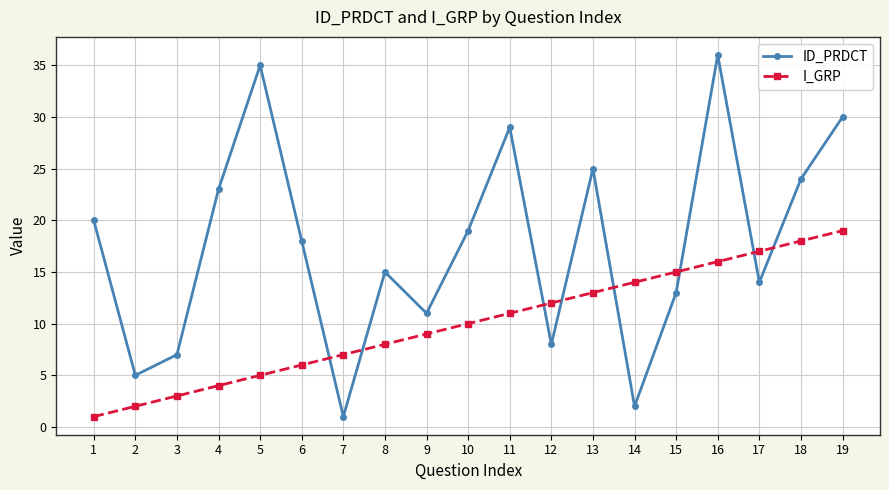

Where is the first local maximum for ID_PRDCT?

5